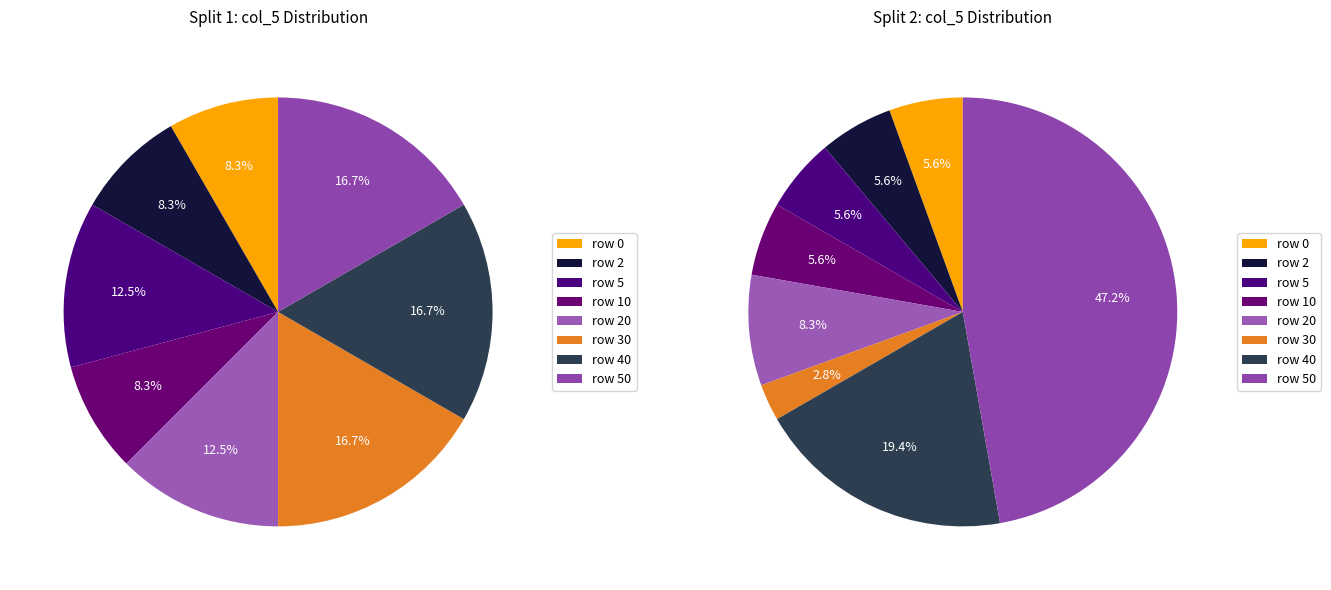

Combined, do 50 and 0 account for over 50%?

No